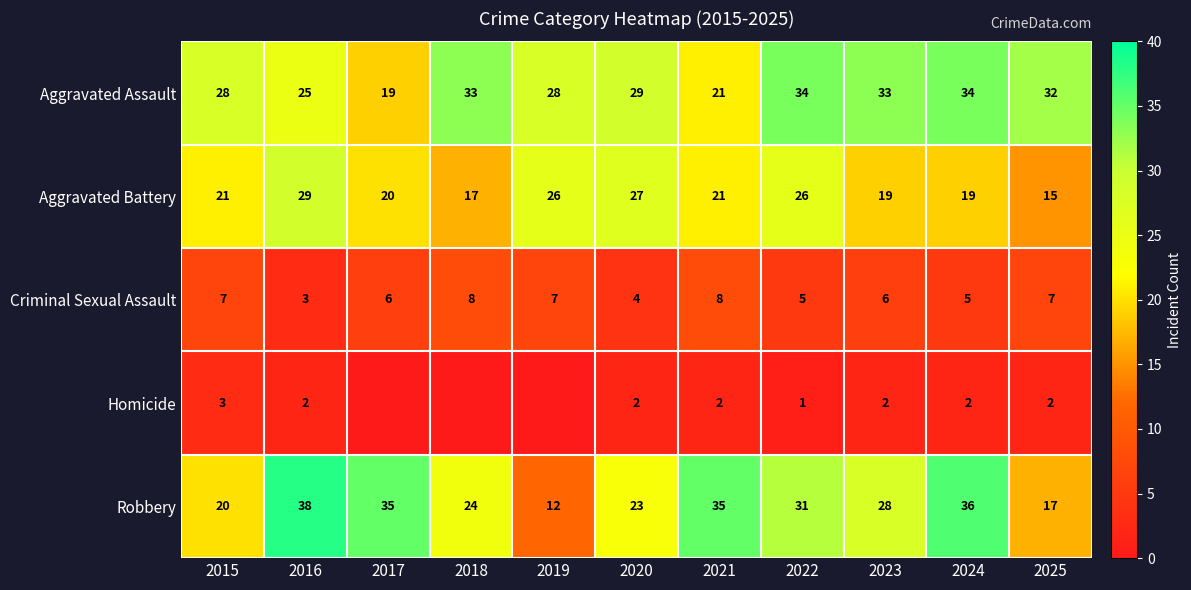

Rank the series at 2025 from lowest to highest value.

Homicide, Criminal Sexual Assault, Aggravated Battery, Robbery, Aggravated Assault